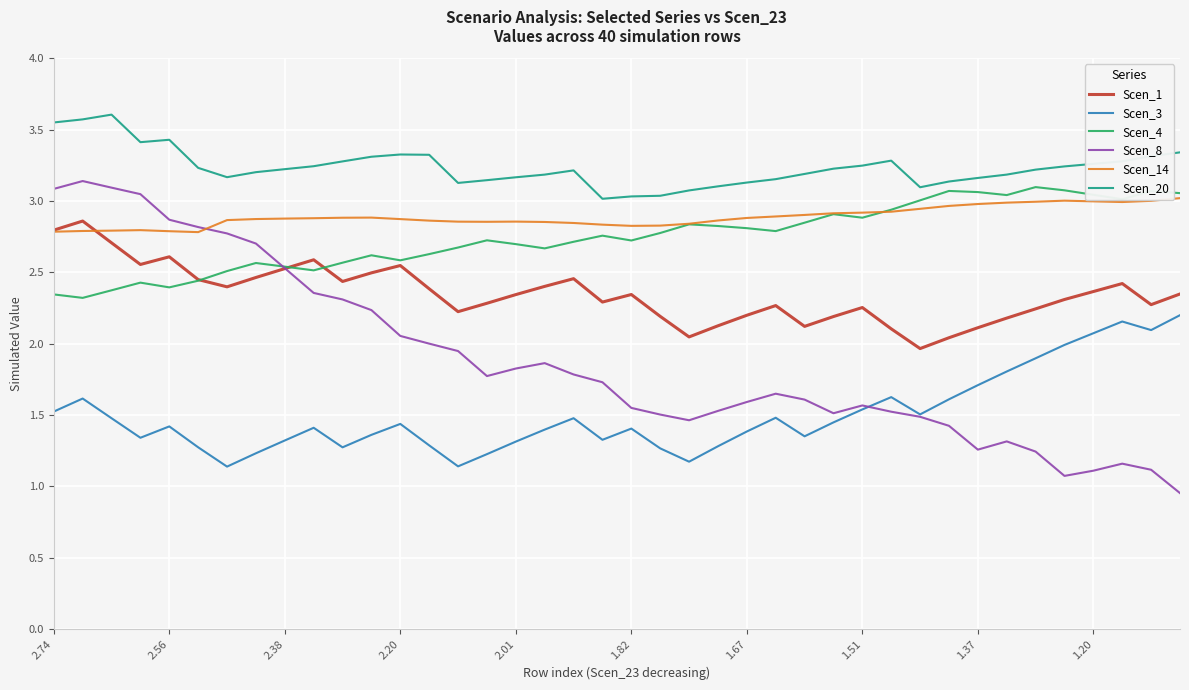

Which series has the largest total across all categories?

Scen_20